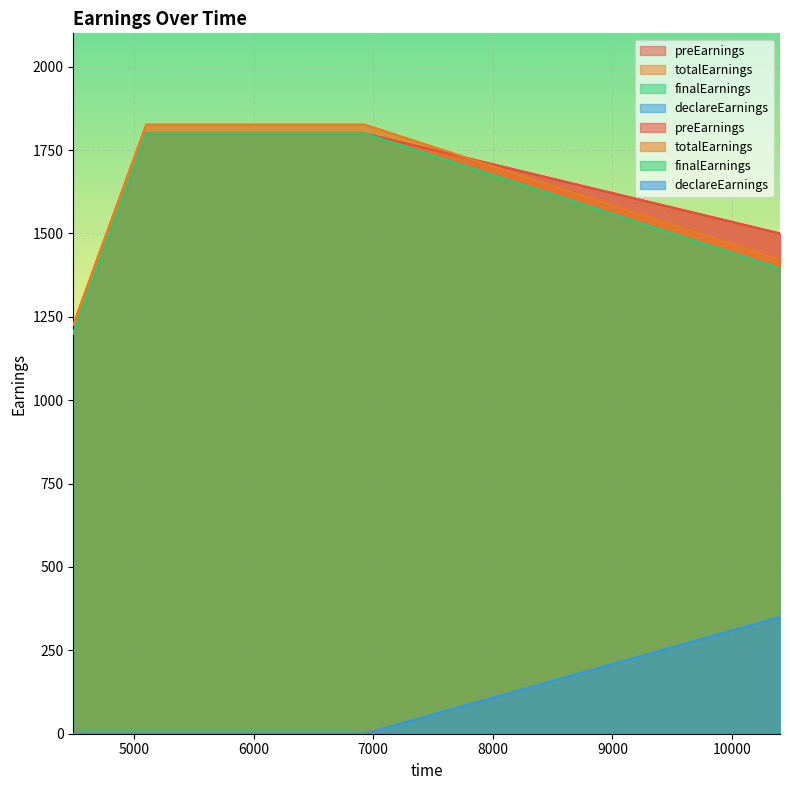

Reading right to left, list all the values displayed in this chart.

preEarnings: 10401=1500.0	6928=1800.0	5102=1800.0	4492=1200.0
totalEarnings: 10401=1421.2	6928=1826.2	5102=1826.2	4492=1226.2
finalEarnings: 10401=1395.0	6928=1800.0	5102=1800.0	4492=1200.0
declareEarnings: 10401=350.0	6928=0.0	5102=0.0	4492=0.0